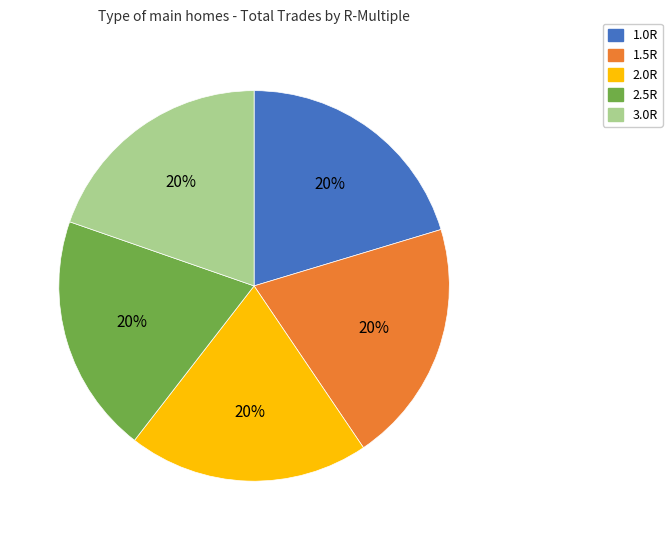

How many segments does this pie chart have?

5